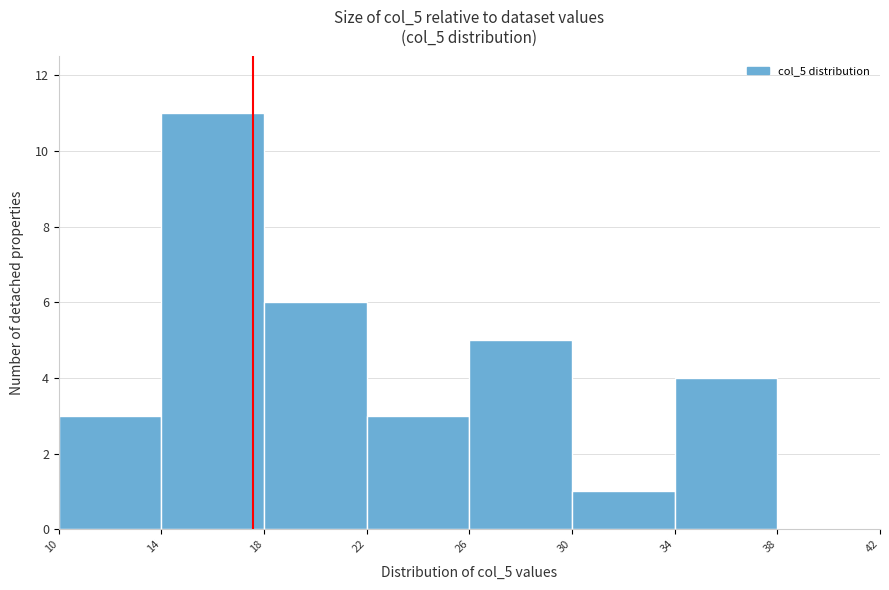

How tall is the bar that spans 14 to 18 on the x-axis? The values are not printed on the chart, so give them approximately, as read against the axis.

11